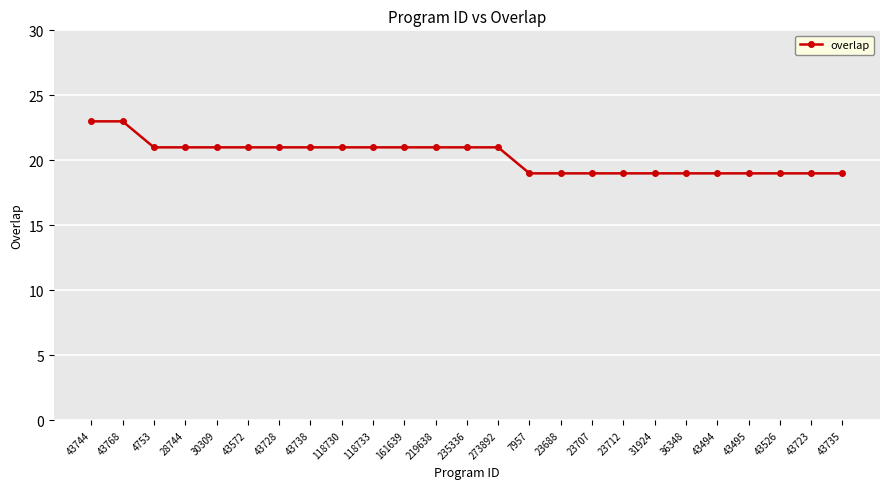

How many values are between 19 and 21?

23